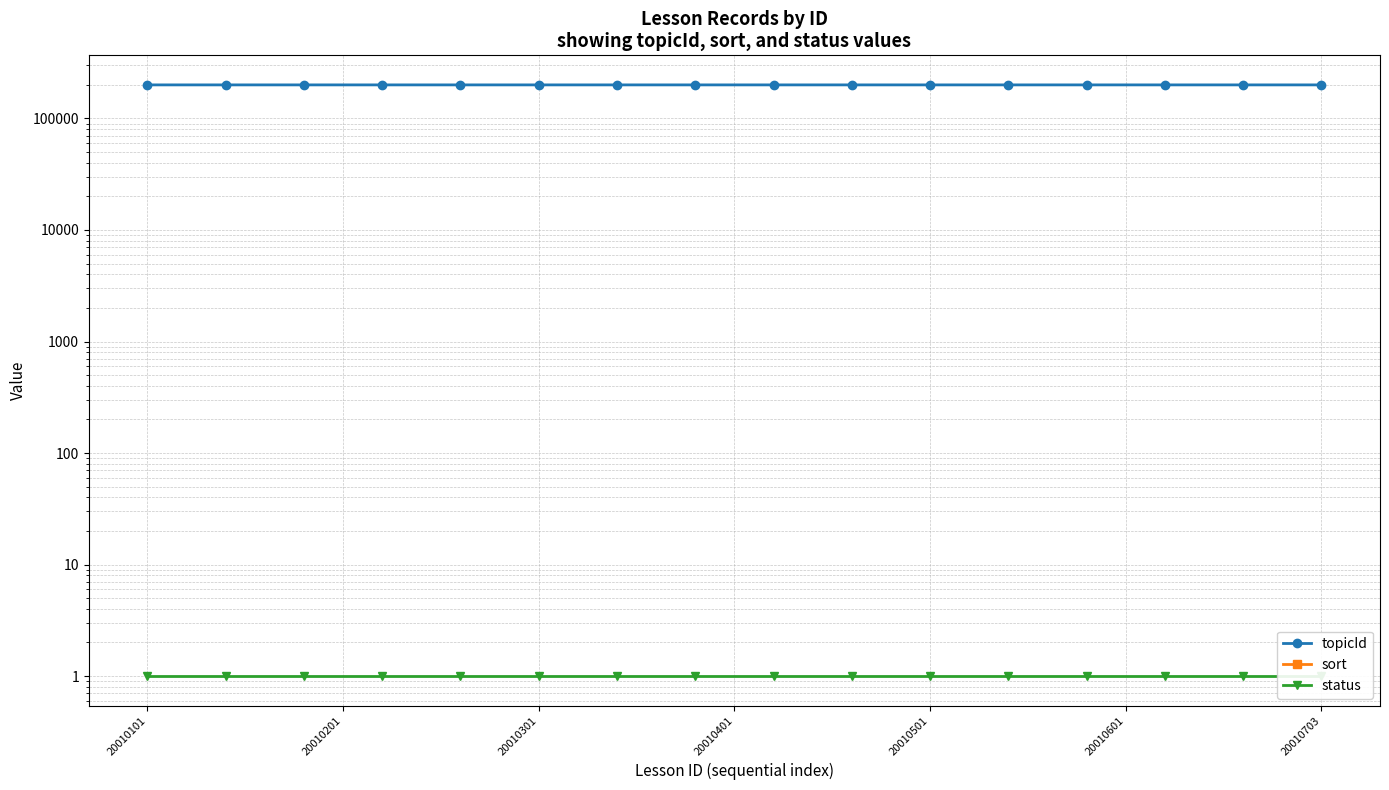

How many distinct data groups are displayed?

3